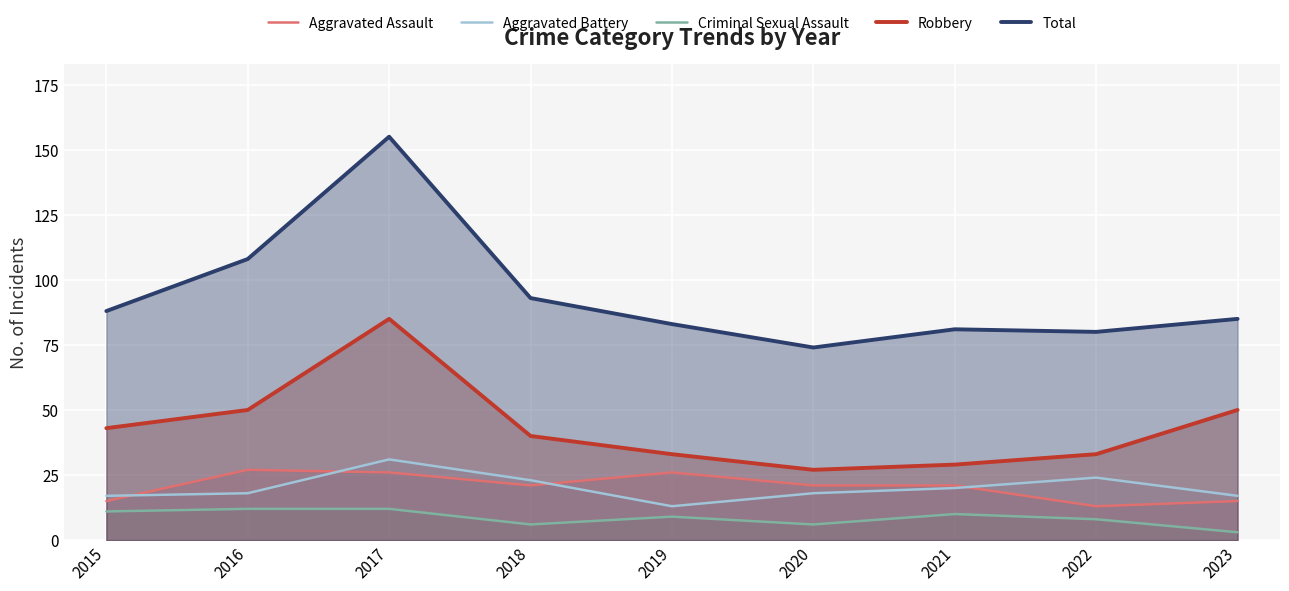

What is the difference between the Criminal Sexual Assault values at 2015 and 2021?

1